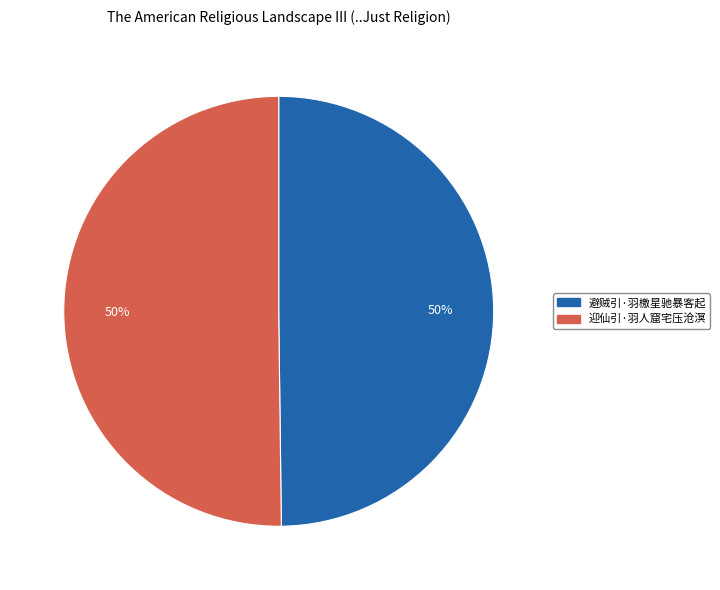

Do 迎仙引·羽人窟宅压沧溟 and 避贼引·羽檄星驰暴客起 together represent more than half of the pie?

Yes